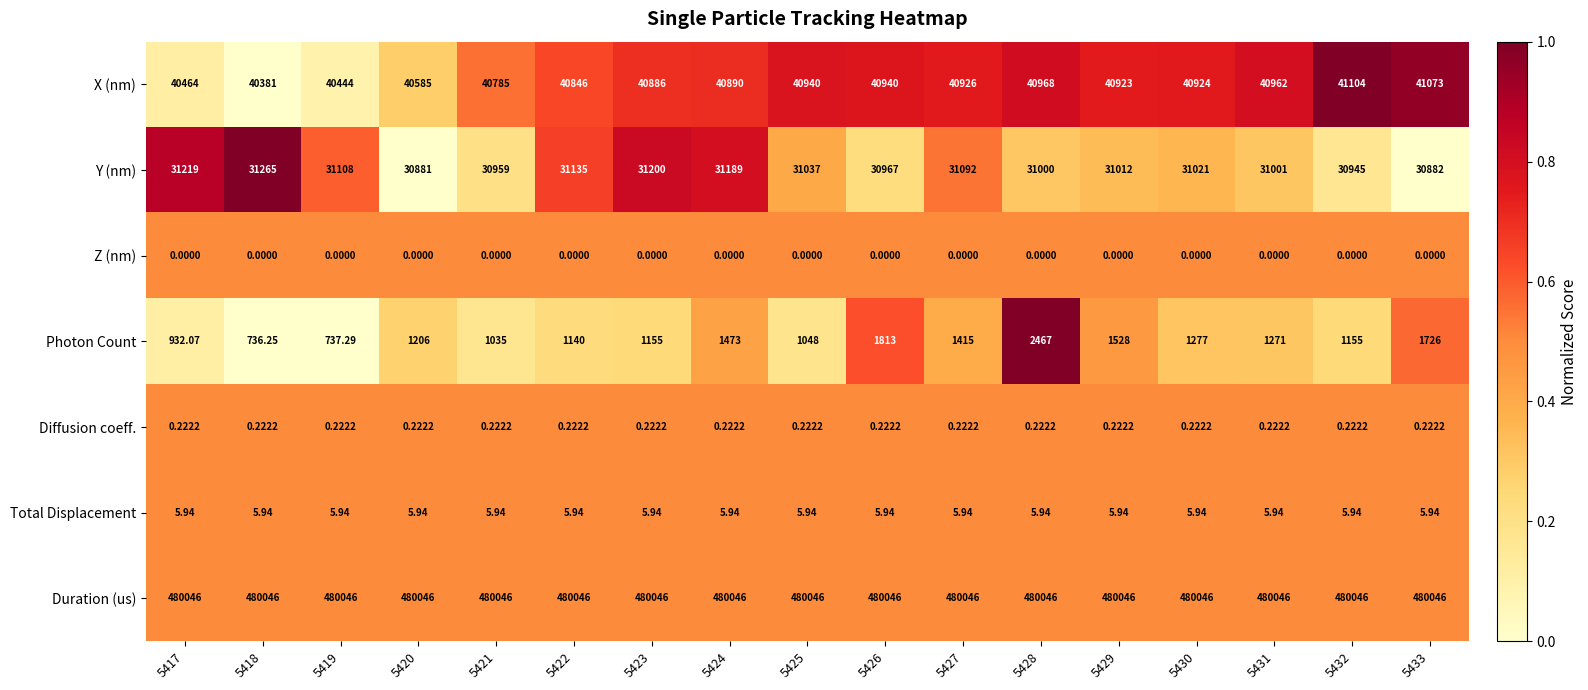

Between 5417 and 5419, which series saw the biggest shift?

Photon Count